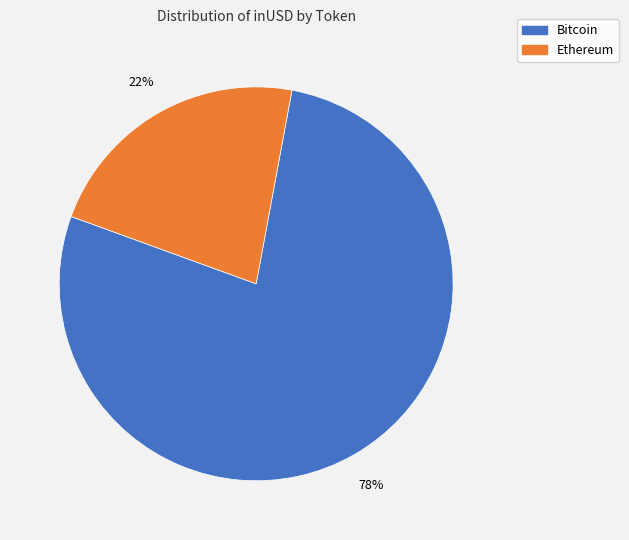

Is there a majority slice in this chart?

Yes